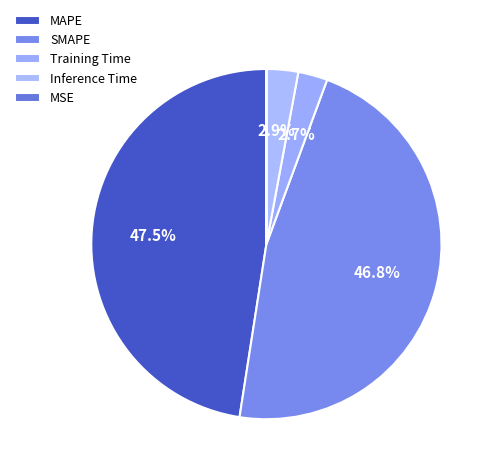

How many segments does this pie chart have?

5